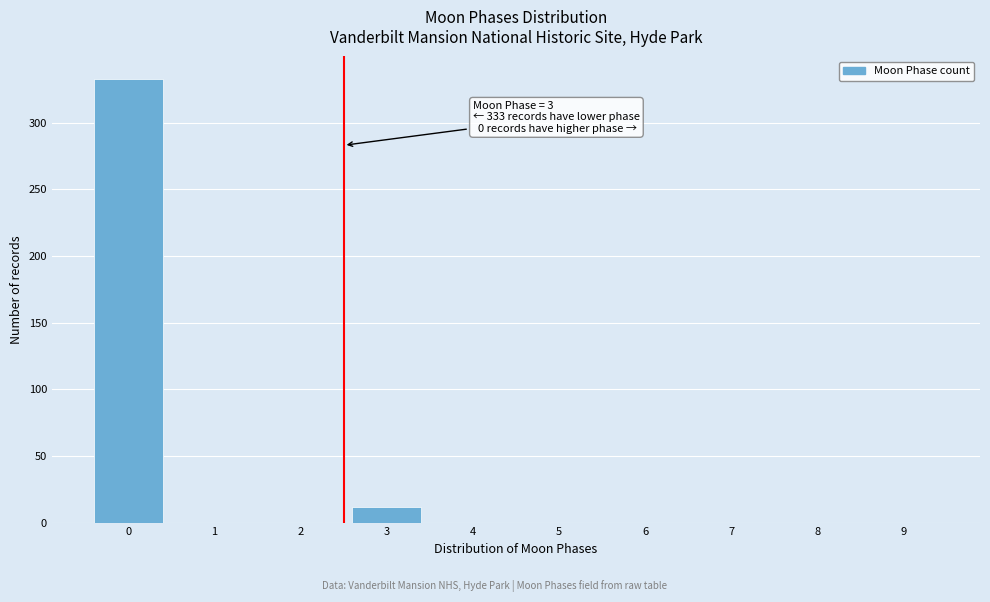

Reading left to right, list all the values displayed in this chart.

0=333	1=0	2=0	3=12	4=0	5=0	6=0	7=0	8=0	9=0